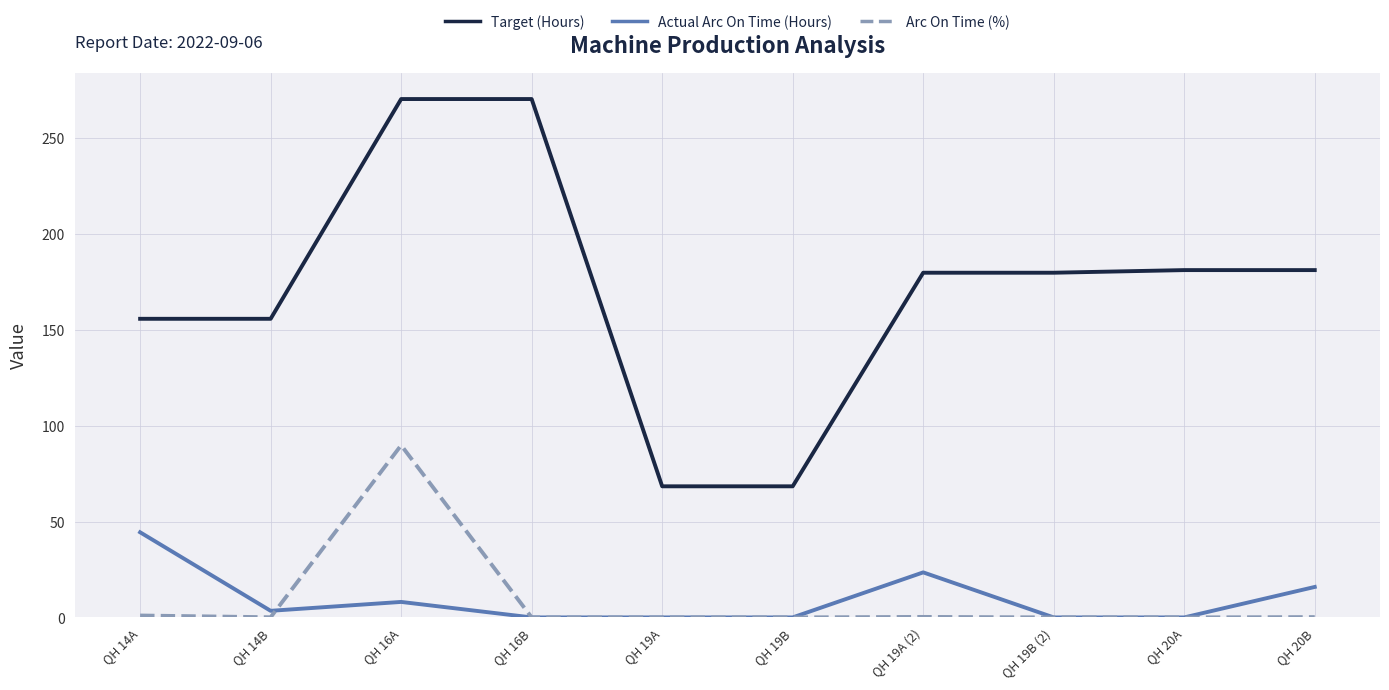

What is the average value of the Actual Arc On Time (Hours) series?

9.5